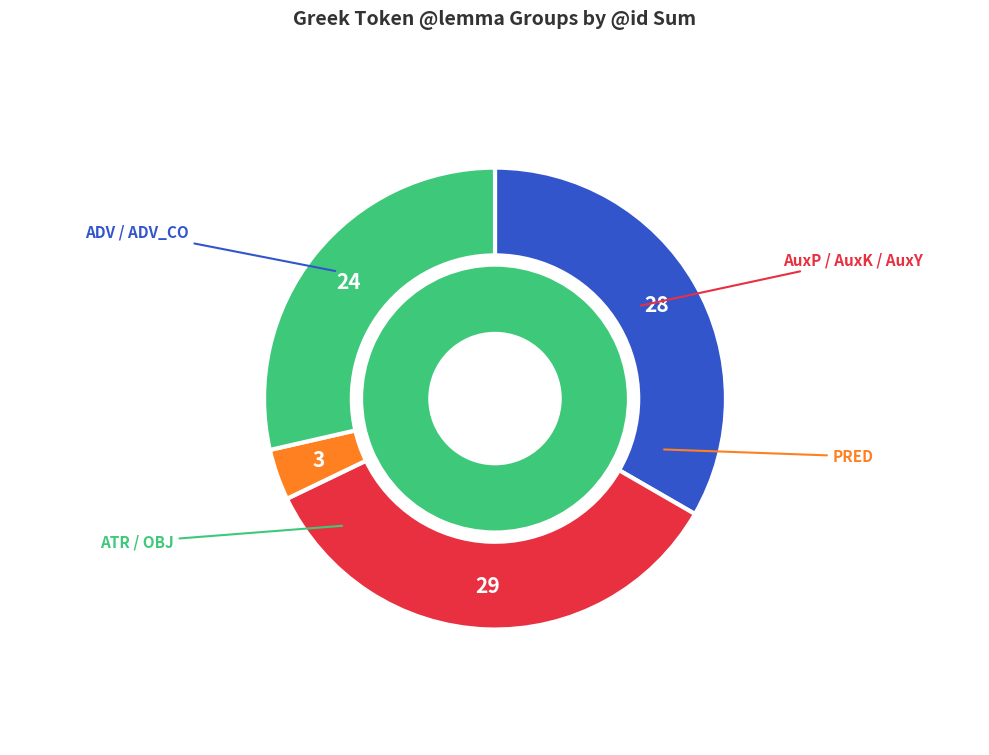

Does χράομαι account for over 50% of the chart?

No